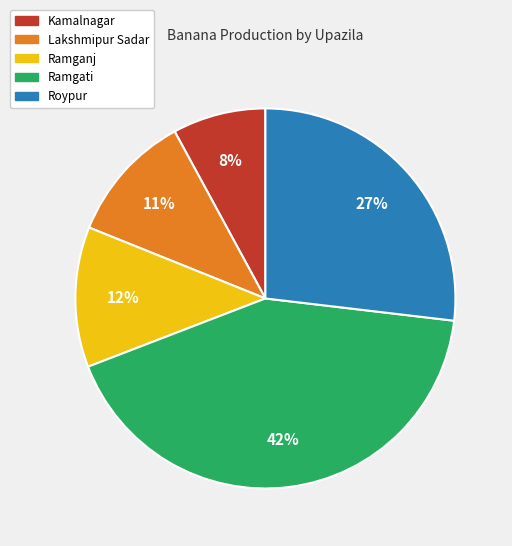

Which category has the biggest portion of the pie?

Ramgati